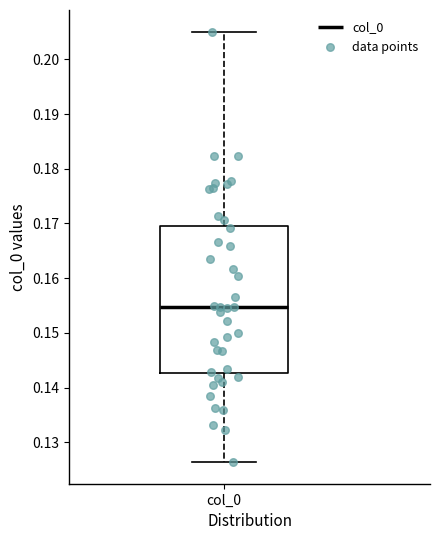

Where does the median line of the box for col_0 sit on the y-axis? The values are not printed on the chart, so give them approximately, as read against the axis.

0.155